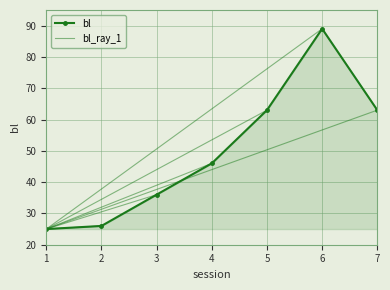

True or false: the data shows 11 at 4.

False